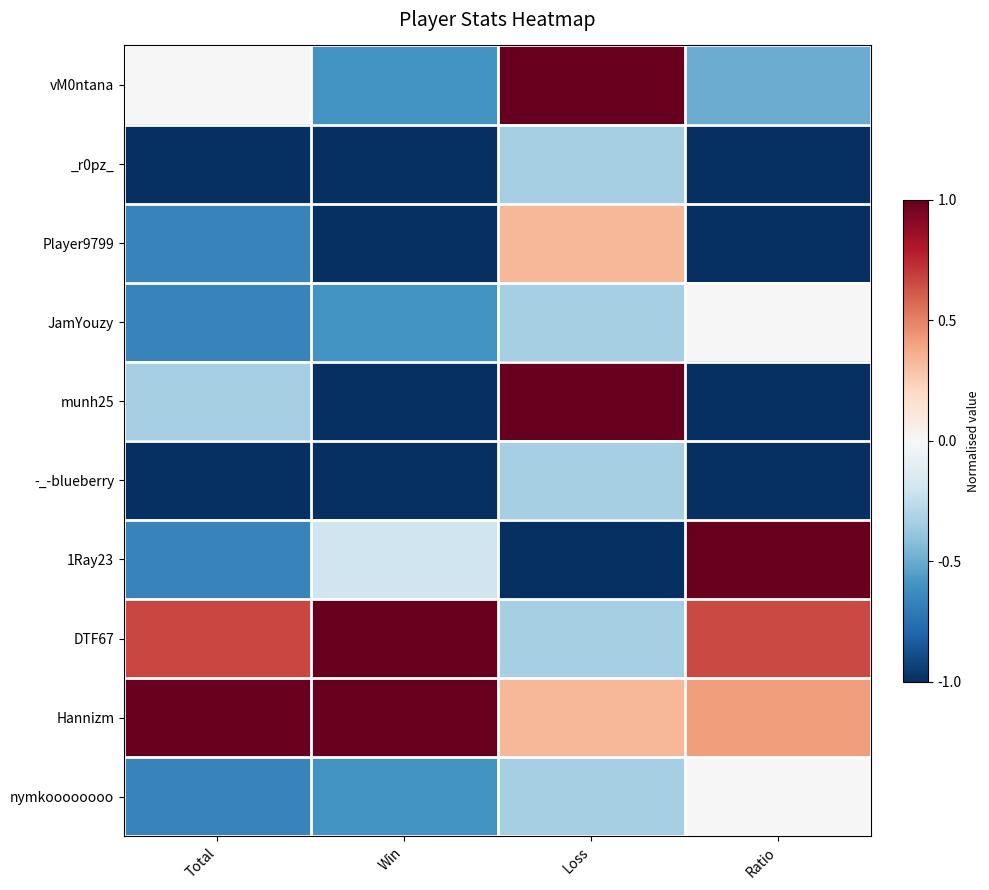

Reading right to left, list all the values displayed in this chart.

vM0ntana: Ratio=-0.5	Loss=1.0	Win=-0.6	Total=0.0
_r0pz_: Ratio=-1.0	Loss=-0.3	Win=-1.0	Total=-1.0
Player9799: Ratio=-1.0	Loss=0.3	Win=-1.0	Total=-0.7
JamYouzy: Ratio=0.0	Loss=-0.3	Win=-0.6	Total=-0.7
munh25: Ratio=-1.0	Loss=1.0	Win=-1.0	Total=-0.3
-_-blueberry: Ratio=-1.0	Loss=-0.3	Win=-1.0	Total=-1.0
1Ray23: Ratio=1.0	Loss=-1.0	Win=-0.2	Total=-0.7
DTF67: Ratio=0.7	Loss=-0.3	Win=1.0	Total=0.7
Hannizm: Ratio=0.4	Loss=0.3	Win=1.0	Total=1.0
nymkoooooooo: Ratio=0.0	Loss=-0.3	Win=-0.6	Total=-0.7